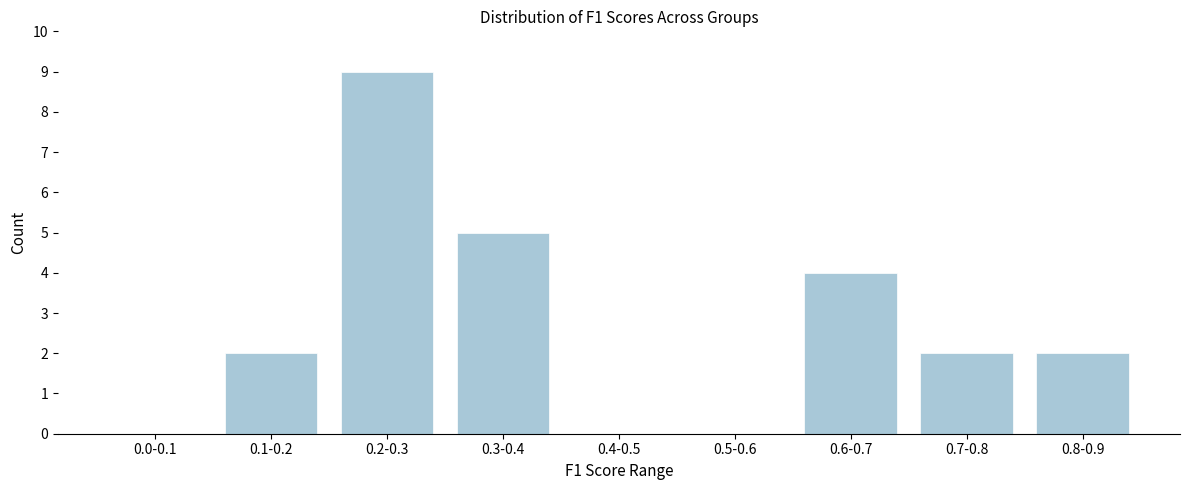

Reading left to right, list all the values displayed in this chart.

0.0-0.1=0	0.1-0.2=2	0.2-0.3=9	0.3-0.4=5	0.4-0.5=0	0.5-0.6=0	0.6-0.7=4	0.7-0.8=2	0.8-0.9=2